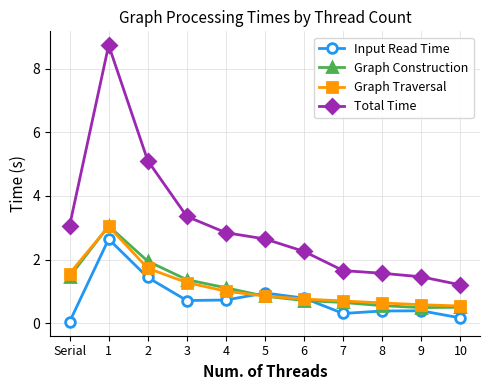

What is the label of the 8th point from the left?

7